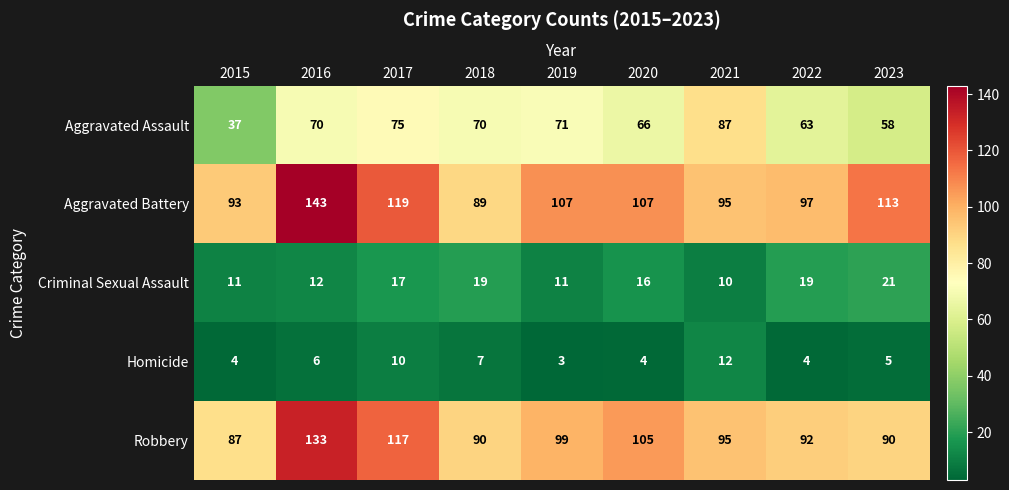

What is the difference between the maximum and second lowest values in the Homicide series?

8